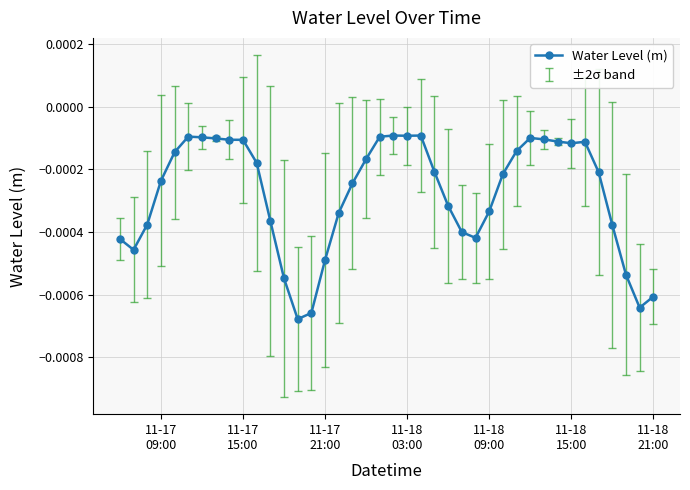

Does the chart have visible grid lines?

Yes